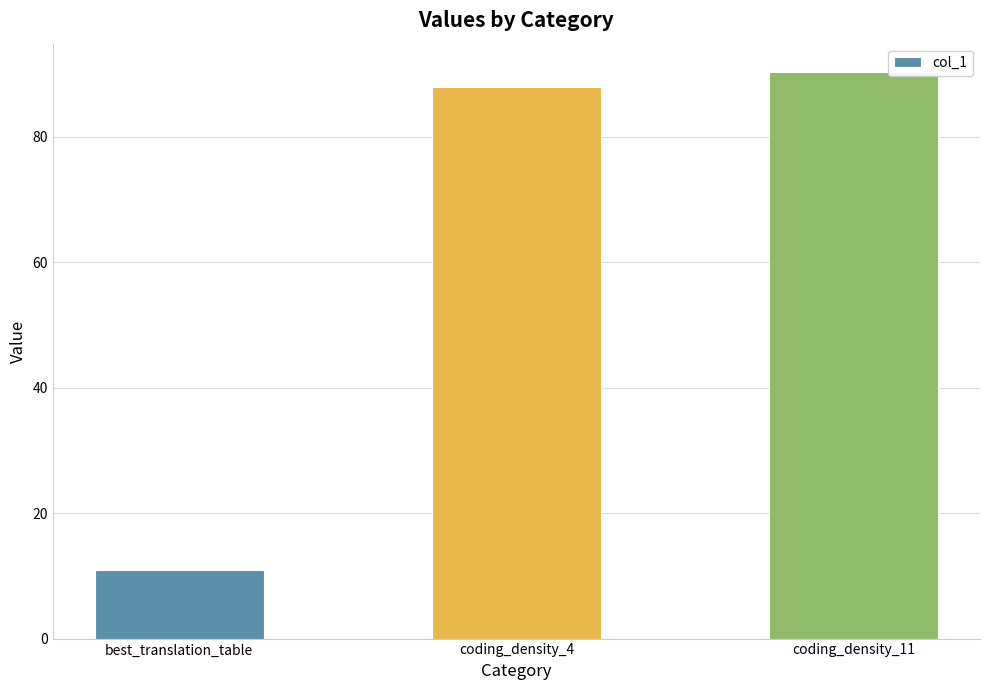

Reading left to right, what are all the values shown in this chart?

11.0	88.0	90.3